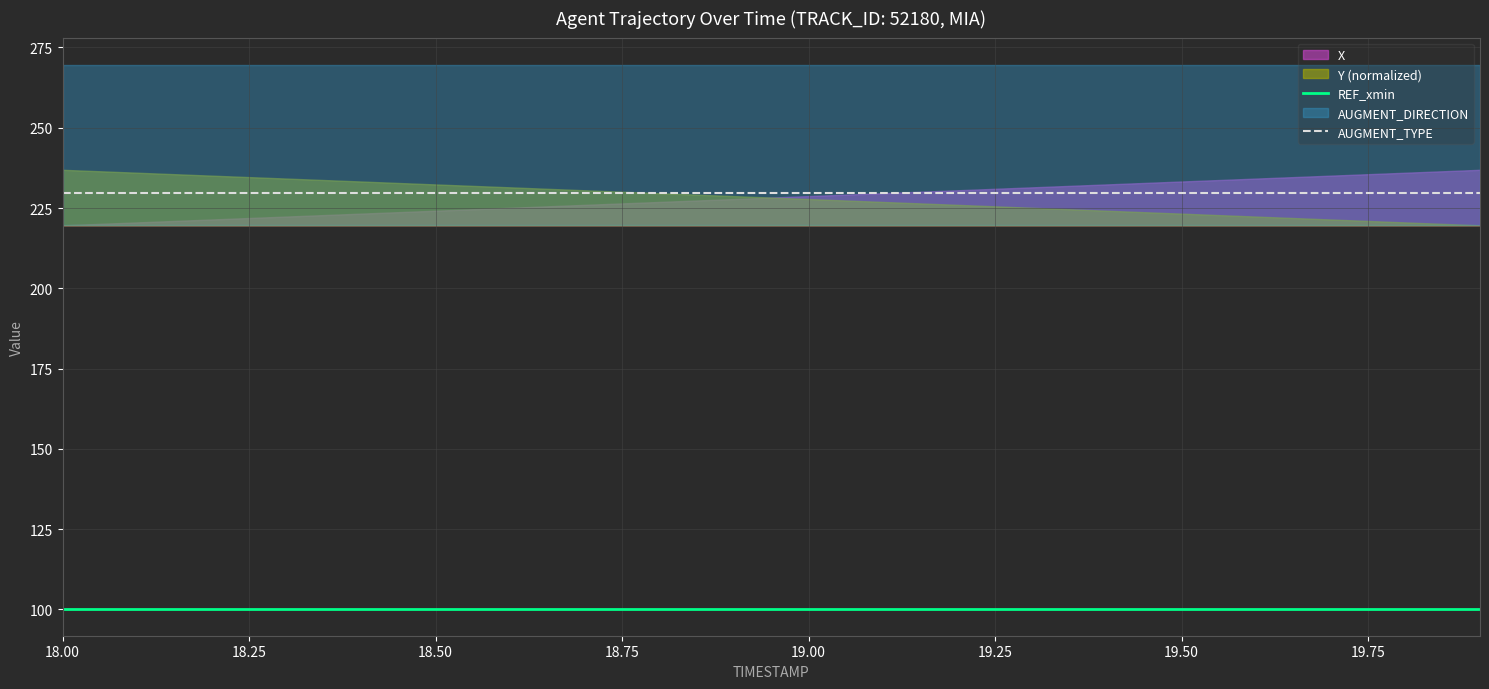

True or false: AUGMENT_TYPE and REF_xmin cross at least once.

False